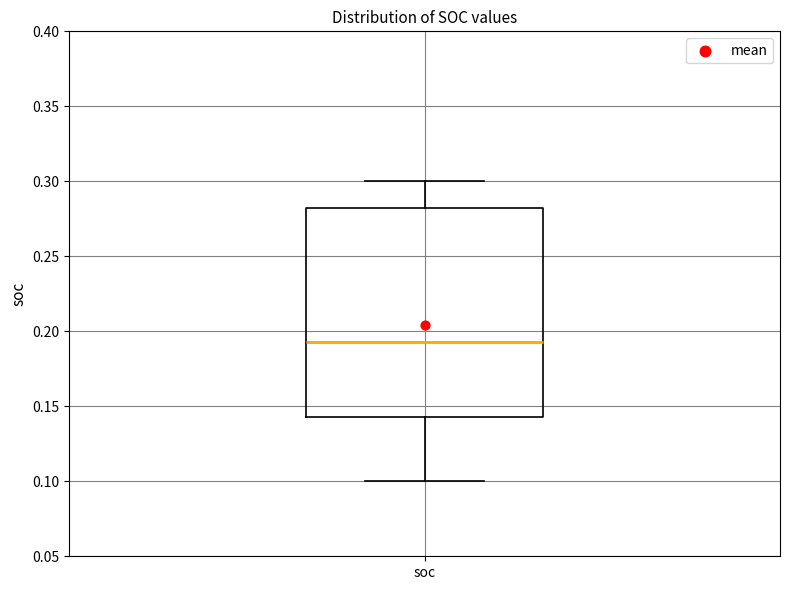

Read this box plot against the y-axis: the position of the median line, the range covered by the box, and the ends of both whiskers. The values are not printed on the chart, so give them approximately, as read against the axis.

median 0.195, box 0.145 to 0.280, whiskers 0.100 to 0.300